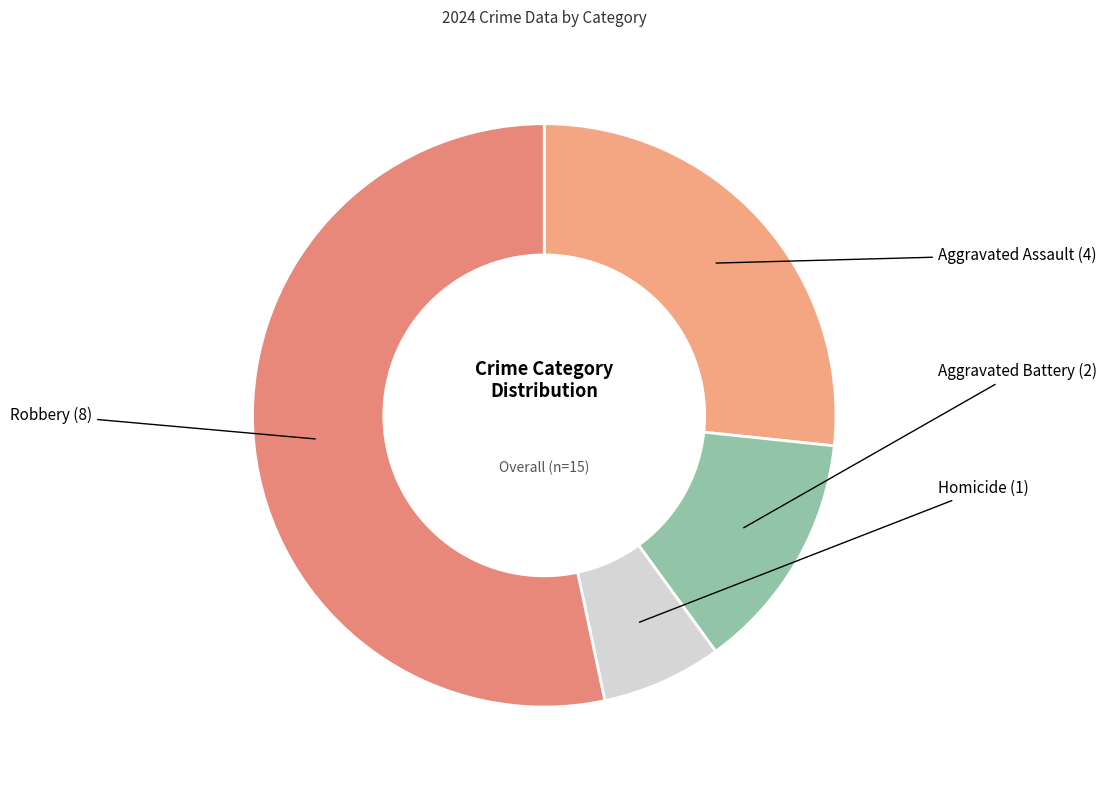

Is it true that Aggravated Assault is 27% of the pie?

True